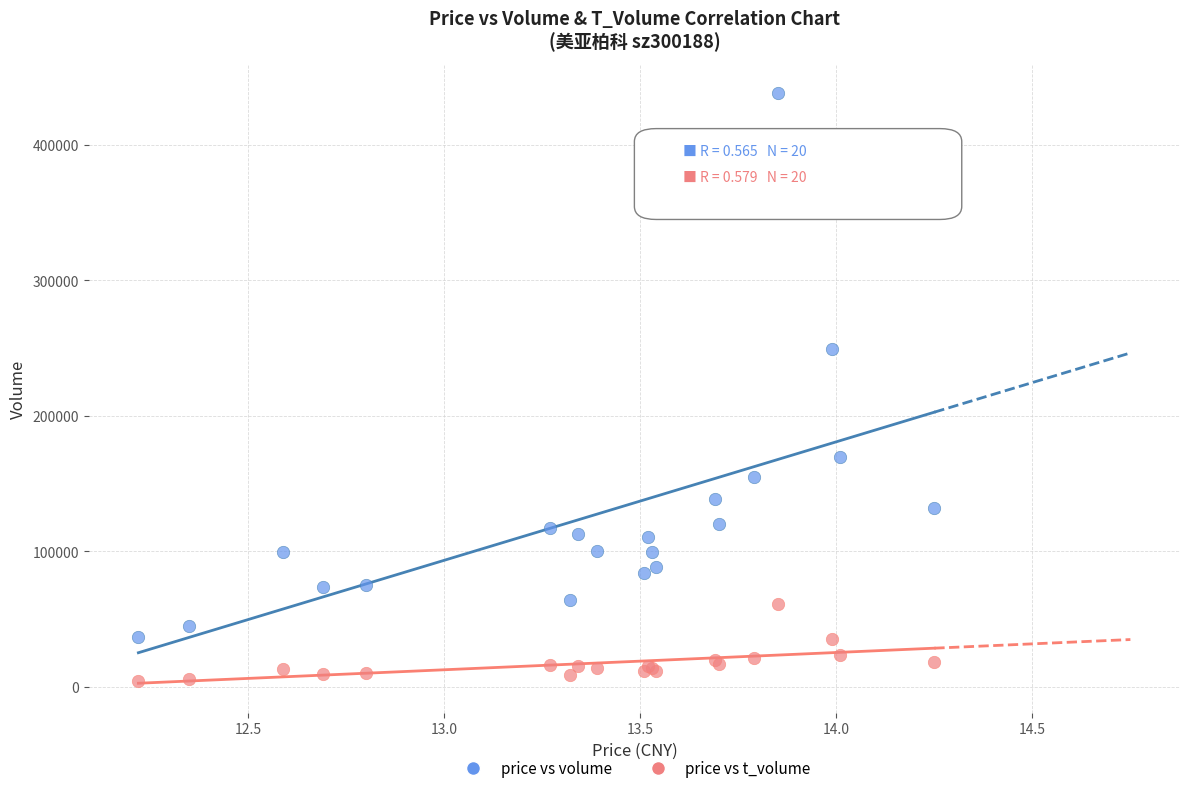

Which series reaches the maximum Y coordinate?

price vs volume